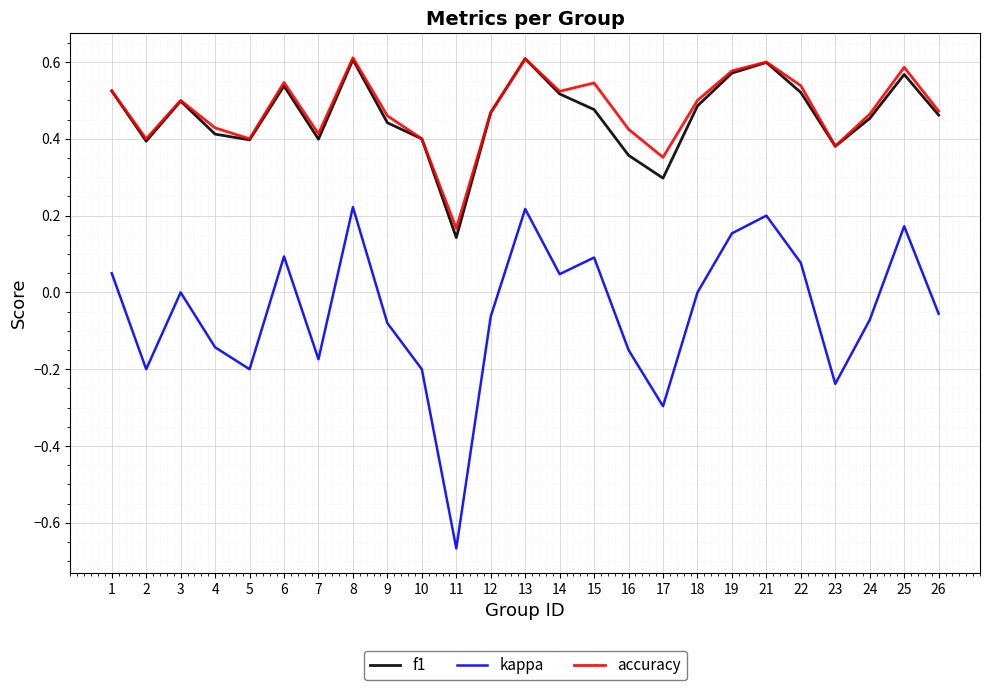

True or false: accuracy has a value of 0.6 at 21.

True